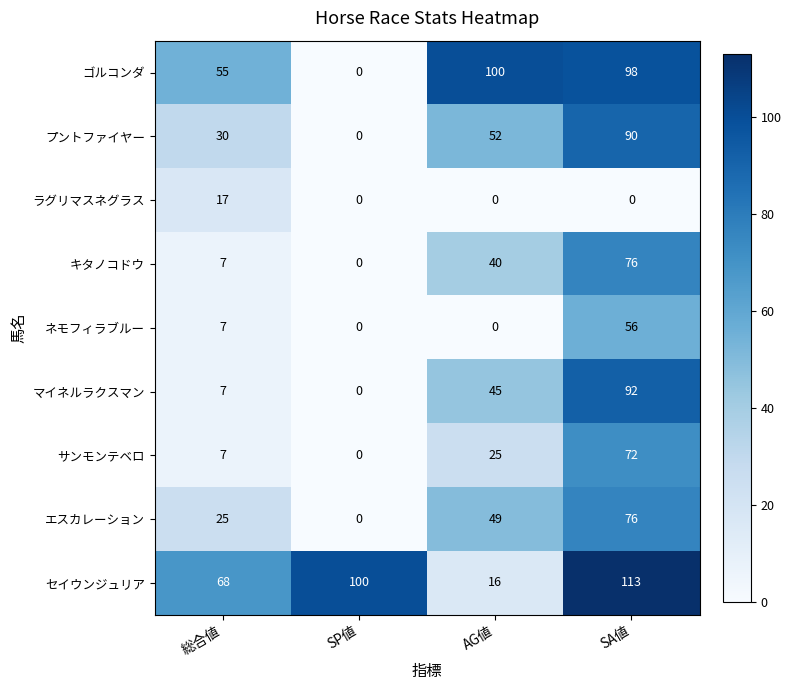

Where is キタノコドウ nearest to the value 38?

AG値